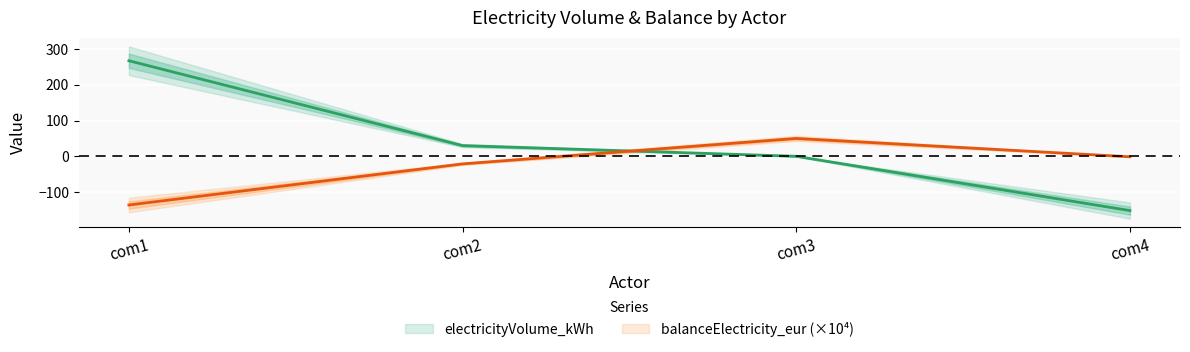

Reading left to right, list all the values displayed in this chart.

electricityVolume_kWh: 267.4	30.0	0.0	-151.8
balanceElectricity_eur: -136.2	-21.2	50.0	-1.3